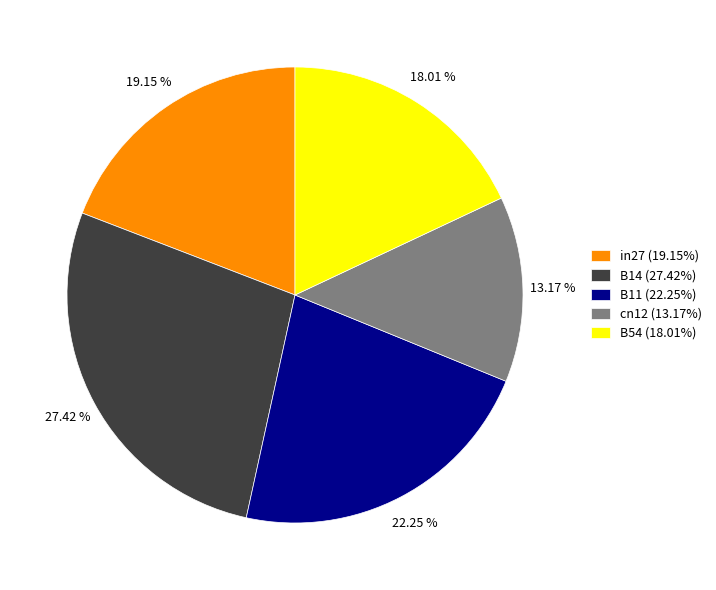

How many slices are in this pie chart?

5